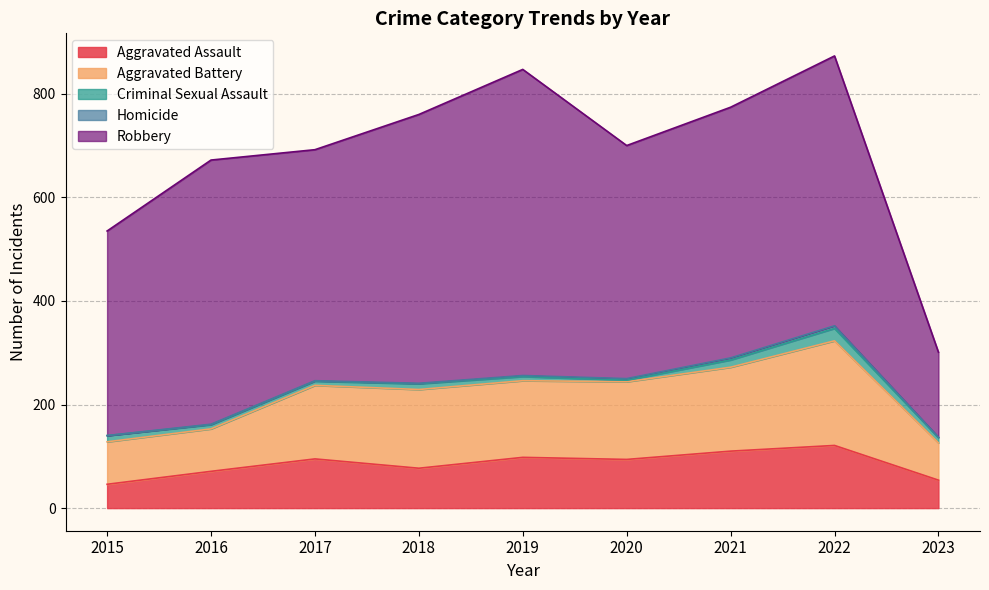

Reading right to left, list all the values displayed in this chart.

Aggravated Assault: 54	121	110	94	98	77	95	71	46
Aggravated Battery: 72	202	162	150	148	152	142	82	82
Criminal Sexual Assault: 10	24	14	3	8	11	8	8	12
Homicide: 1	5	4	3	2	1	1	1	0
Robbery: 164	521	484	450	591	519	446	510	395